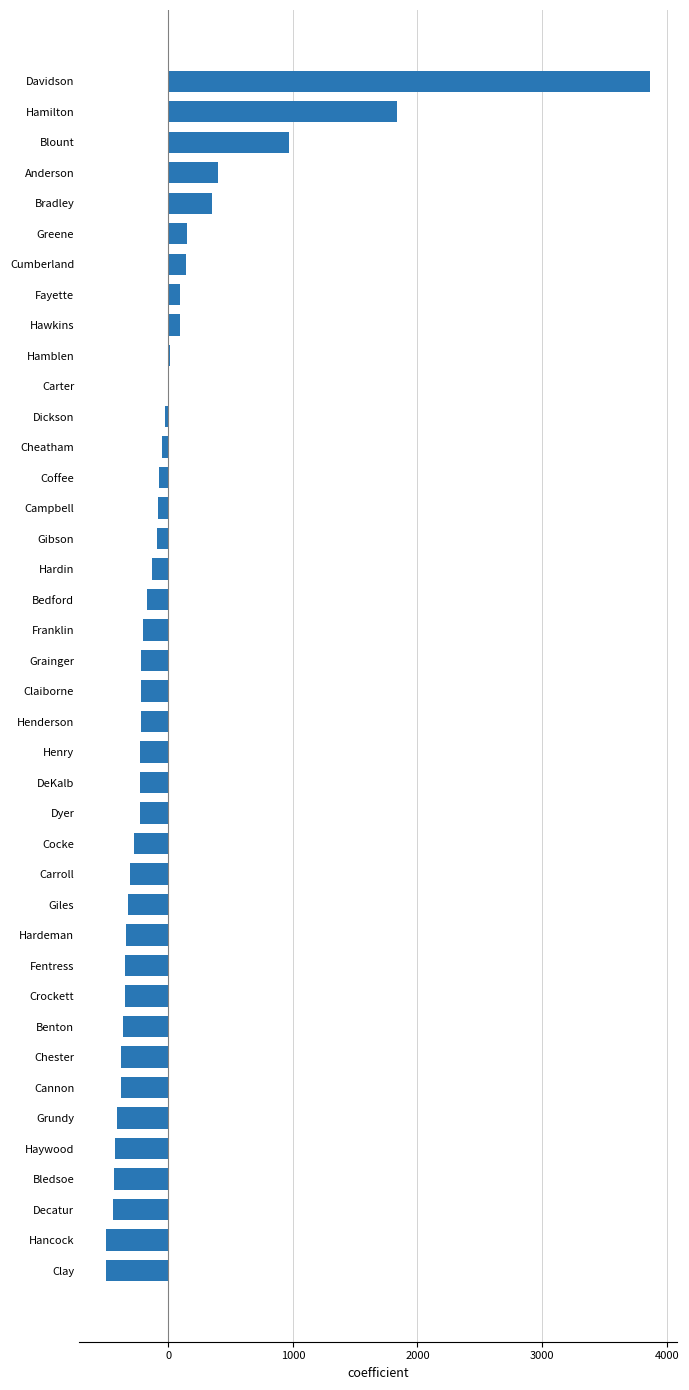

The chart shows a value of -496.9 at Clay. True or false?

True